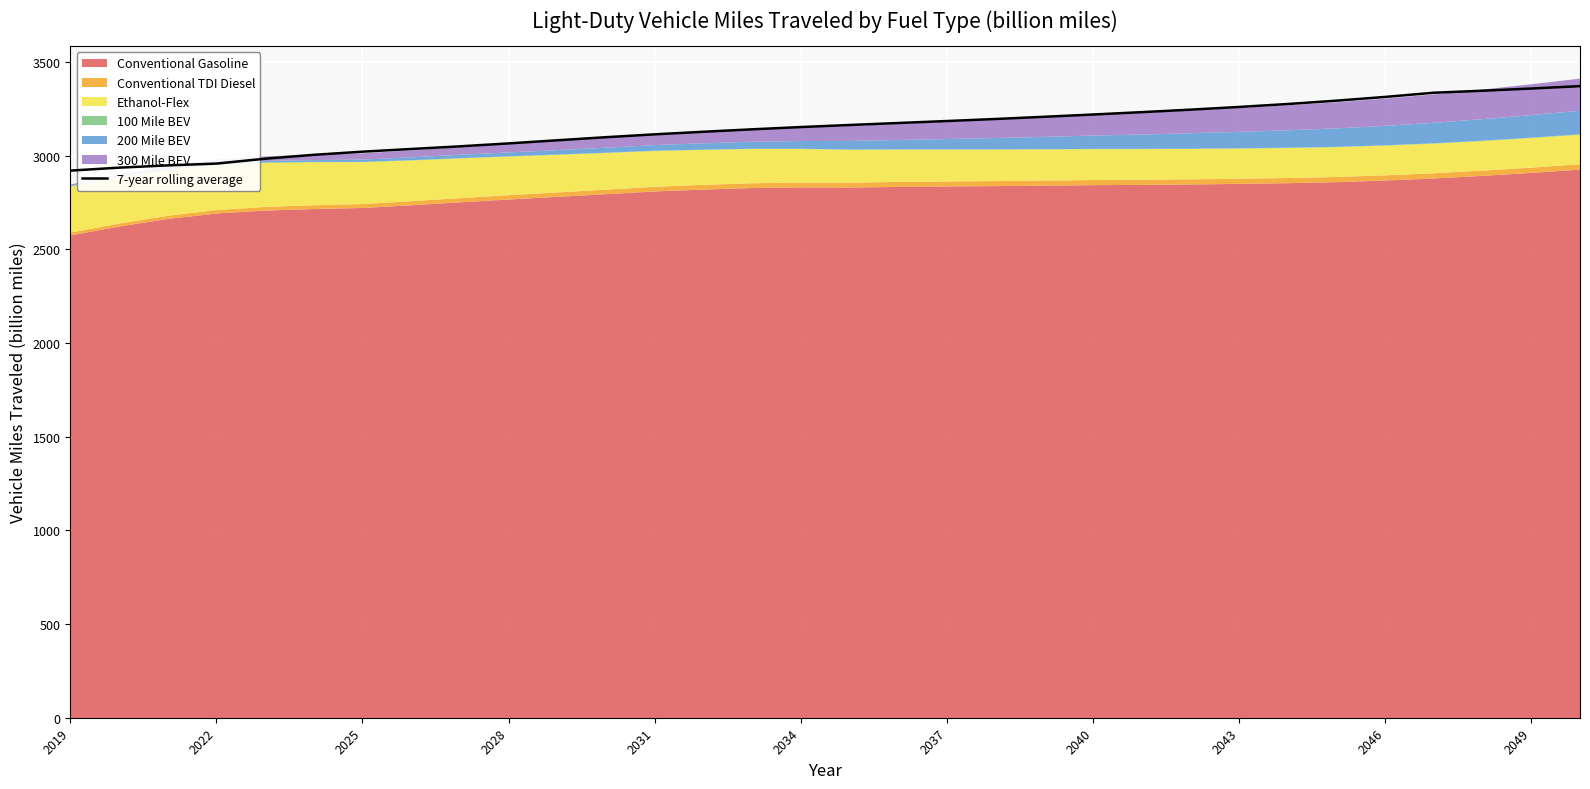

What is the lowest value of the 7-year rolling average series?

2919.5